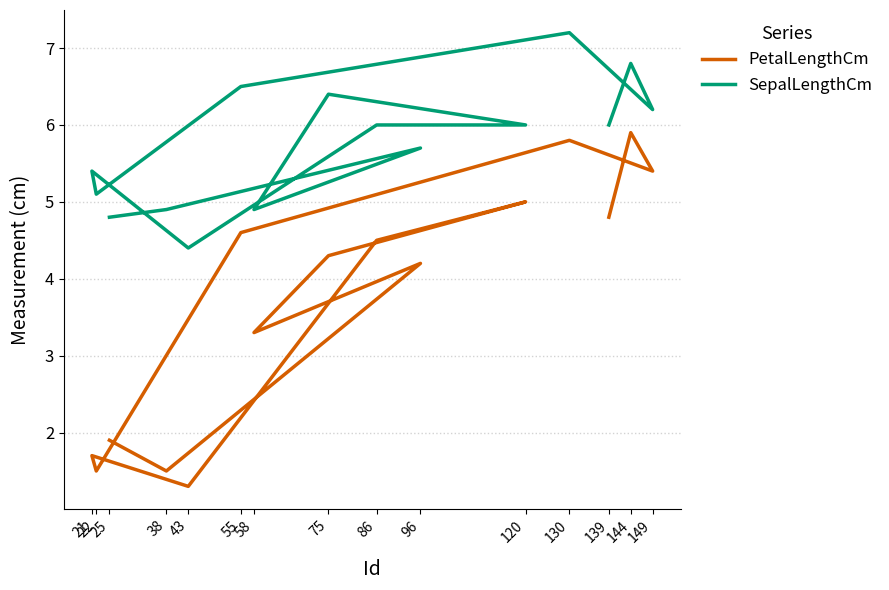

True or false: SepalLengthCm and PetalLengthCm intersect in this chart.

False